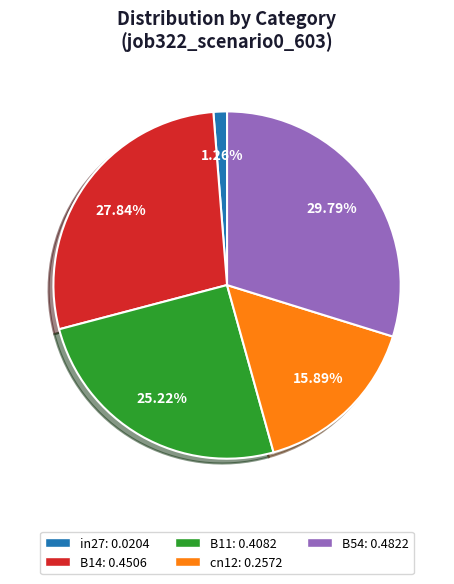

Is it true that B14 is 28% of the pie?

True